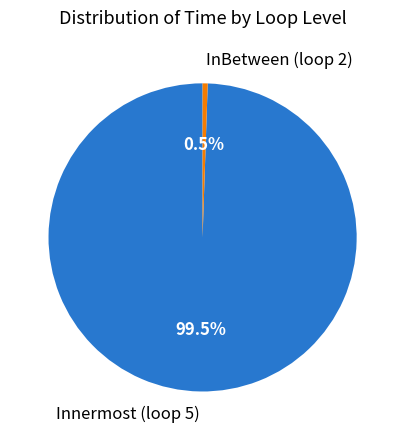

What percentage do Innermost (loop 5) and InBetween (loop 2) together represent?

100.0%